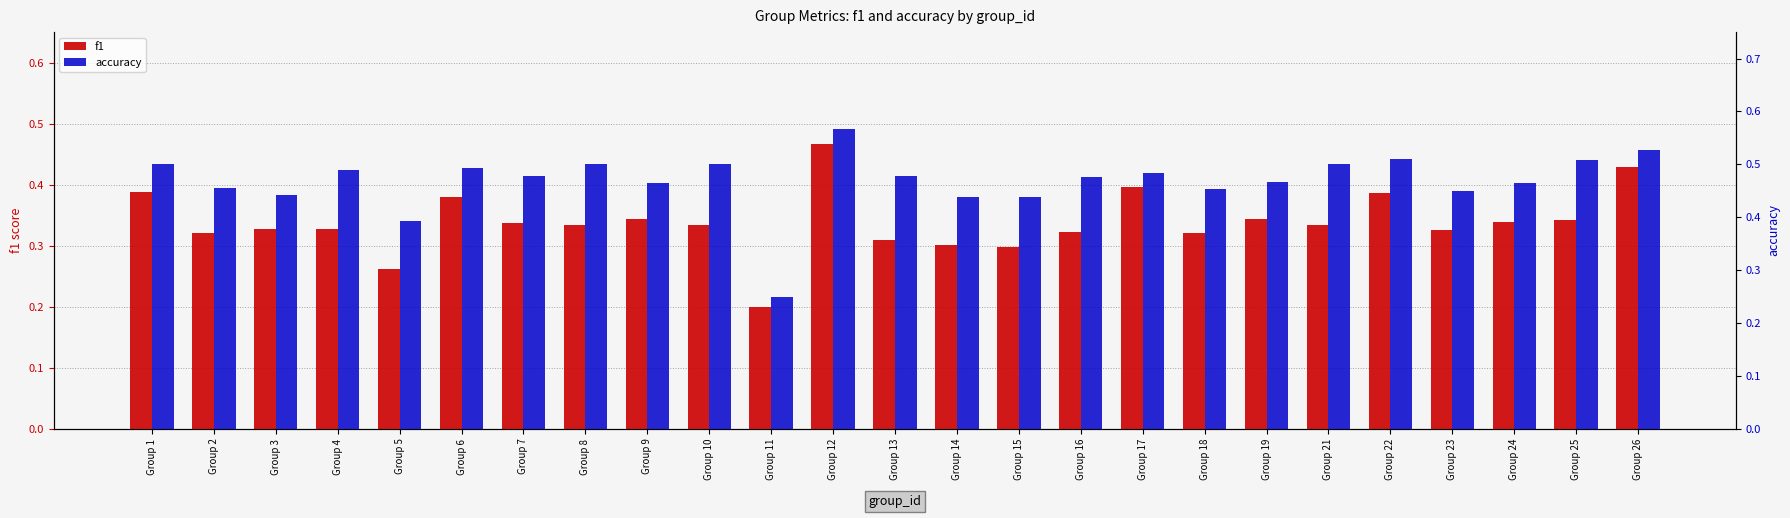

What is the approximate value of accuracy at Group 26?

0.5